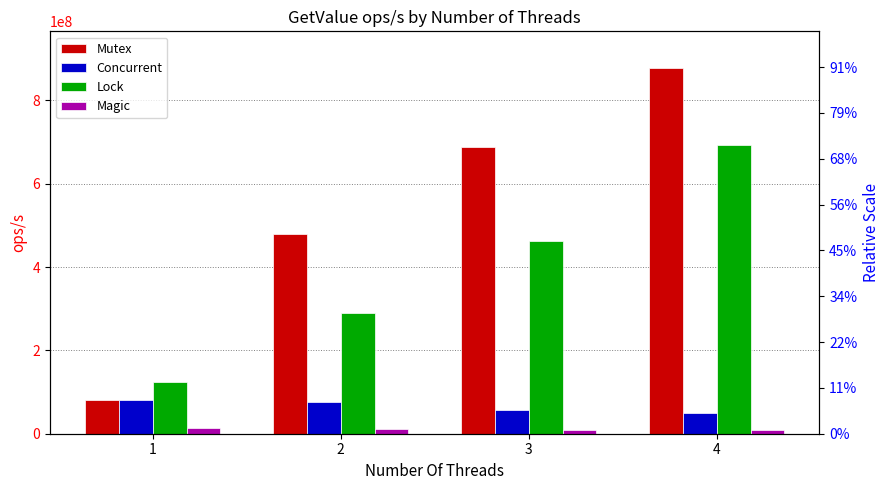

What is the sum of the Concurrent values at 4 and 2?

126044261.4